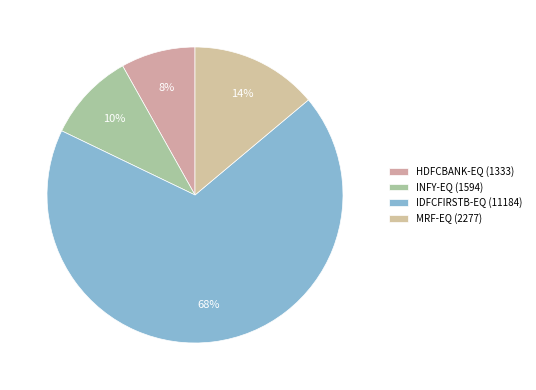

To the nearest percent, what is the average slice percentage?

25%